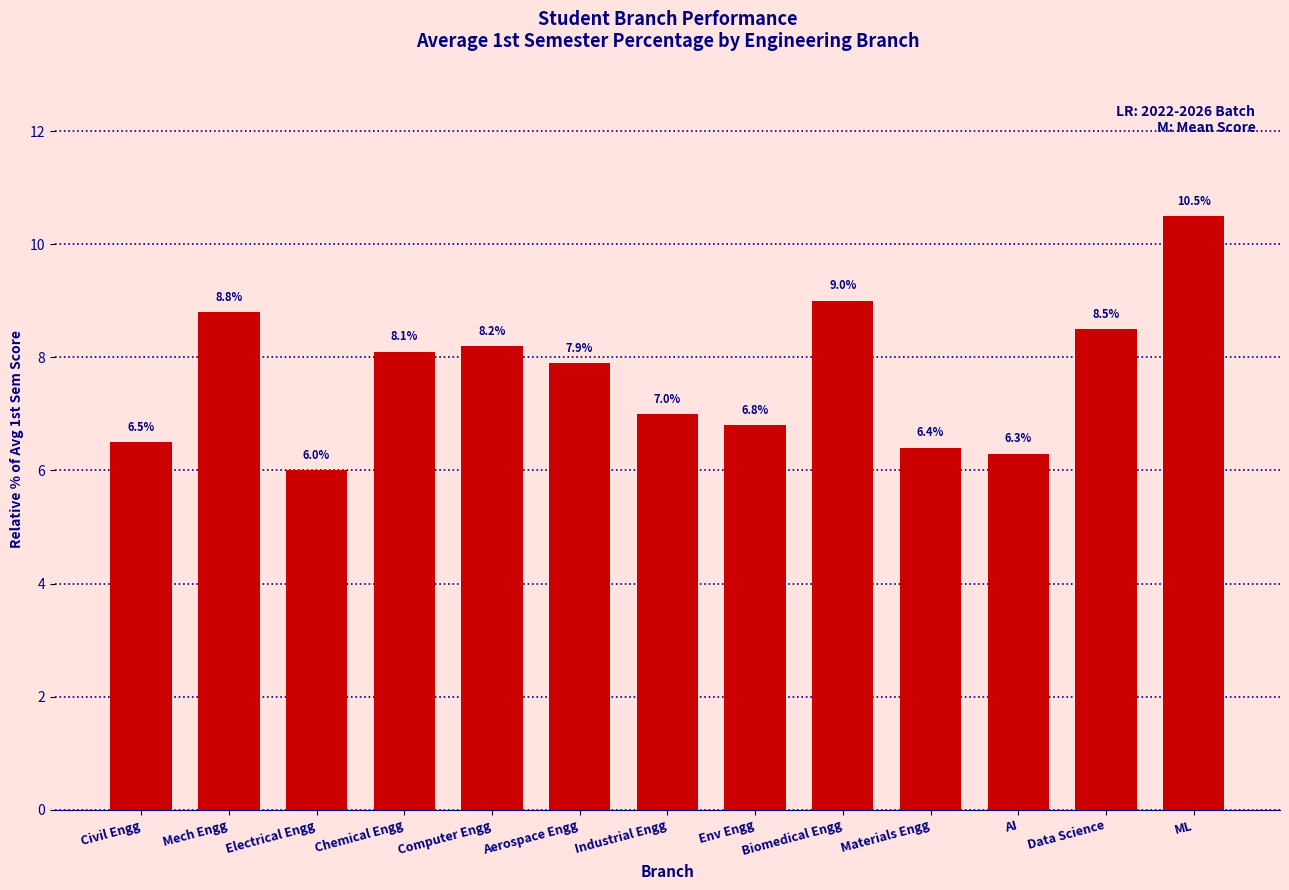

What is the change in value from Civil Engg to Industrial Engg?

+0.5